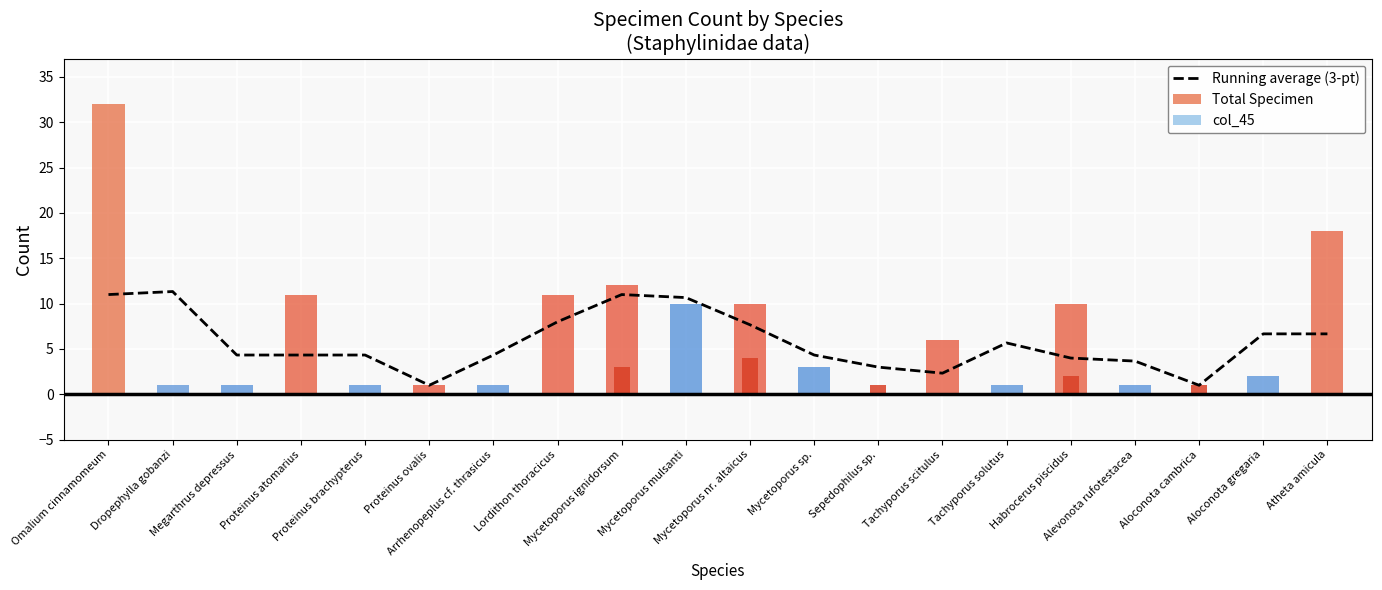

What is the total value across all series at Omalium cinnamomeum?

43.0